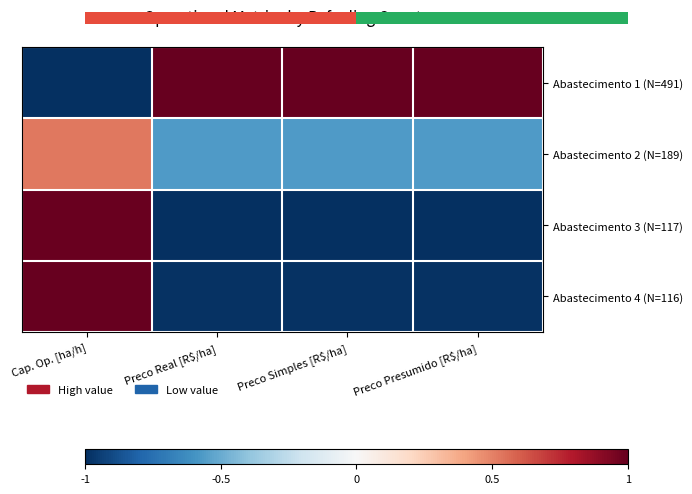

How many categories are shown in the chart?

4